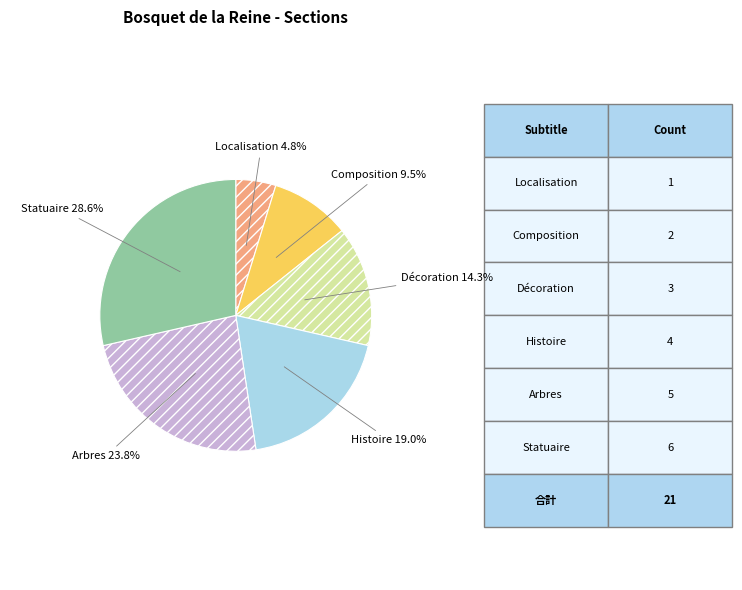

How many slices are in this pie chart?

6